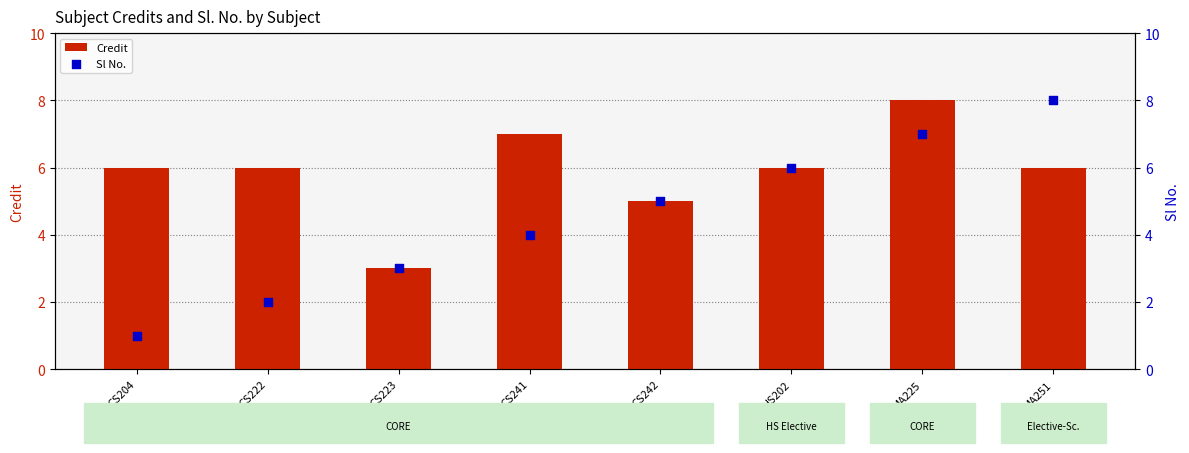

Which series contains the lowest Y value?

Sl No.